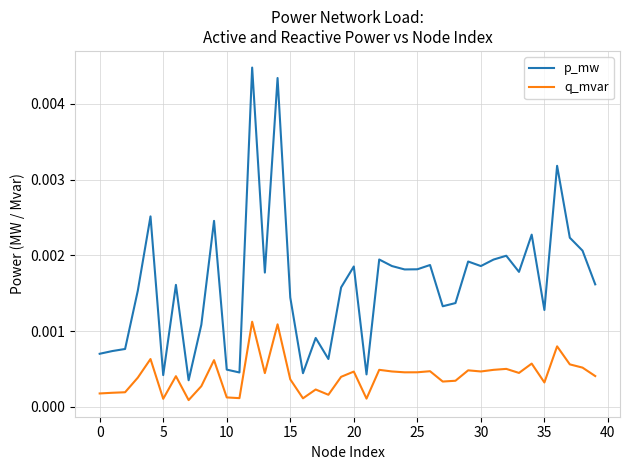

Which series has the largest total across all categories?

p_mw